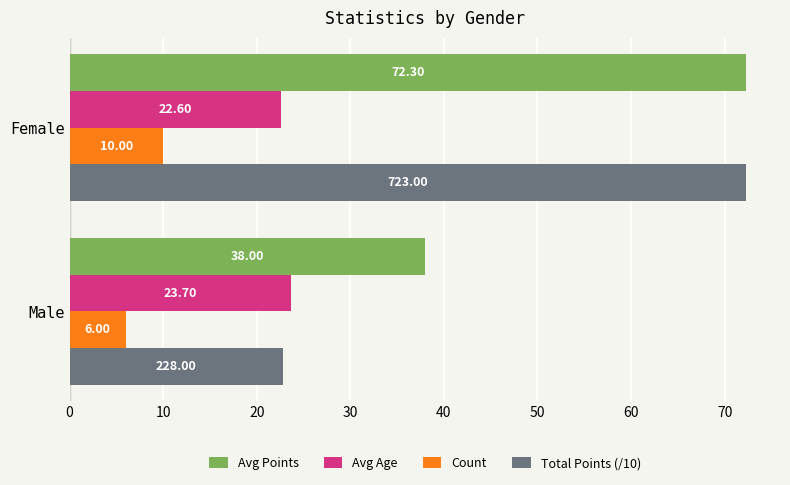

Where is Total Points (/10) nearest to the value 47?

Male